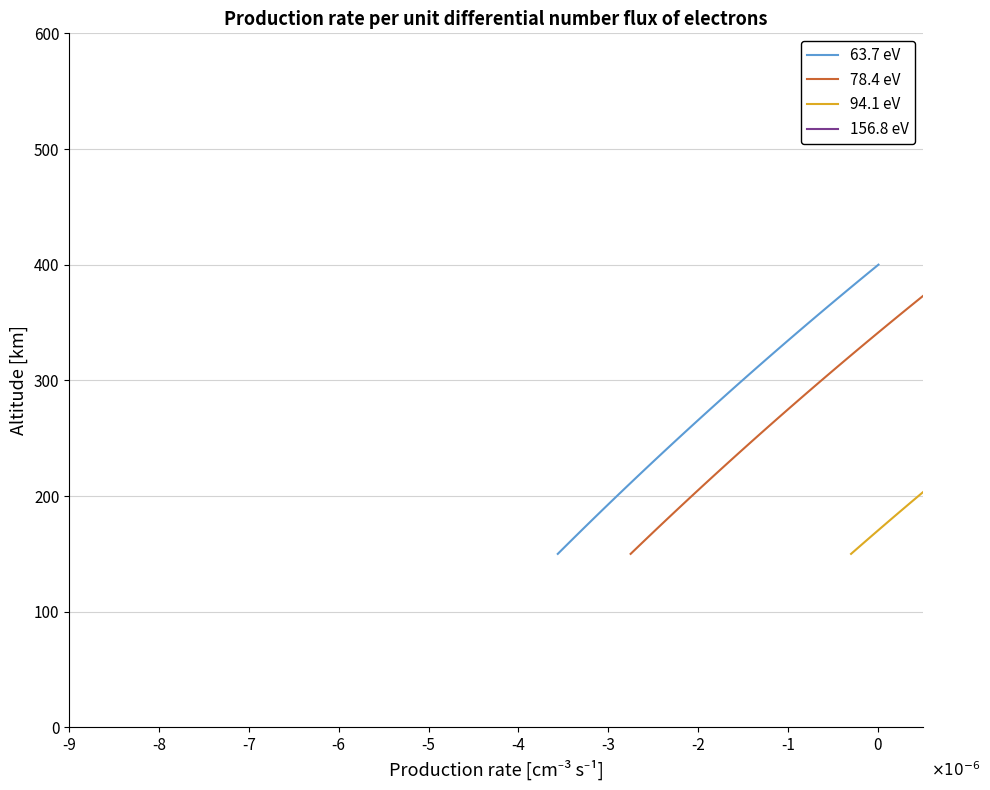

True or false: 78.4 eV has more than 1 interior local peaks.

False